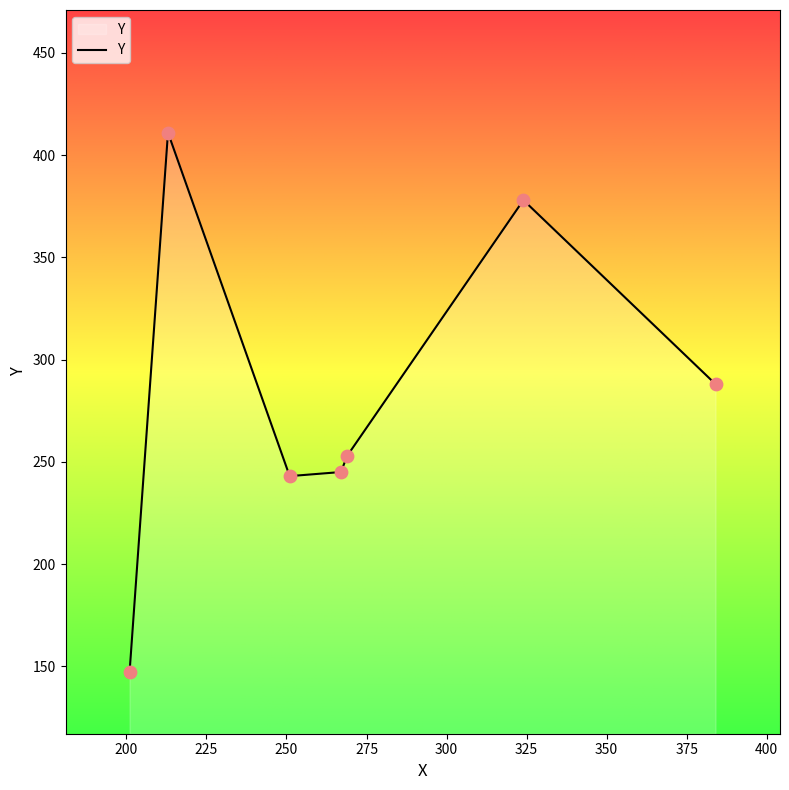

True or false: the data has more than 2 interior local peaks.

False